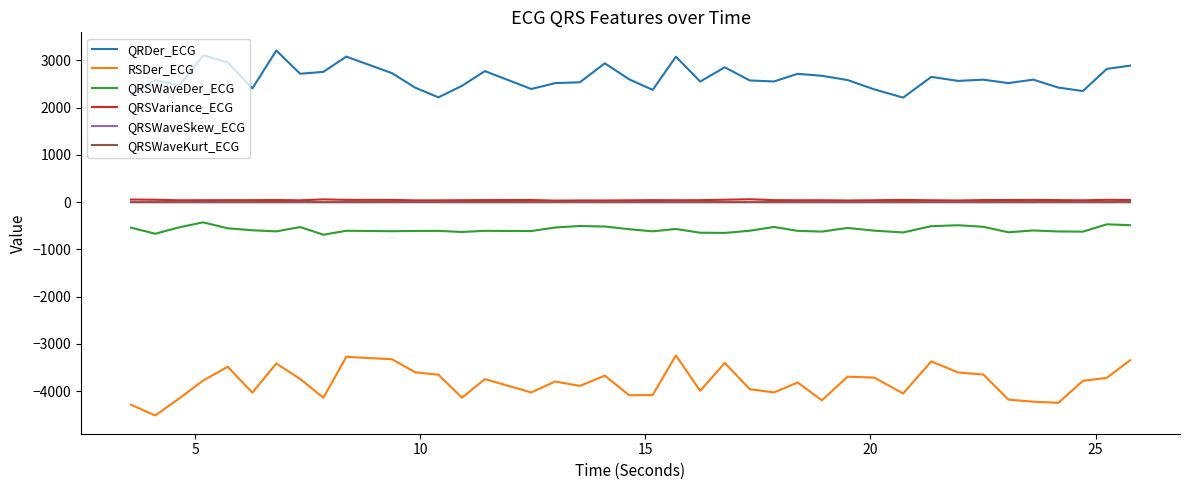

True or false: RSDer_ECG and QRDer_ECG cross at least once.

False